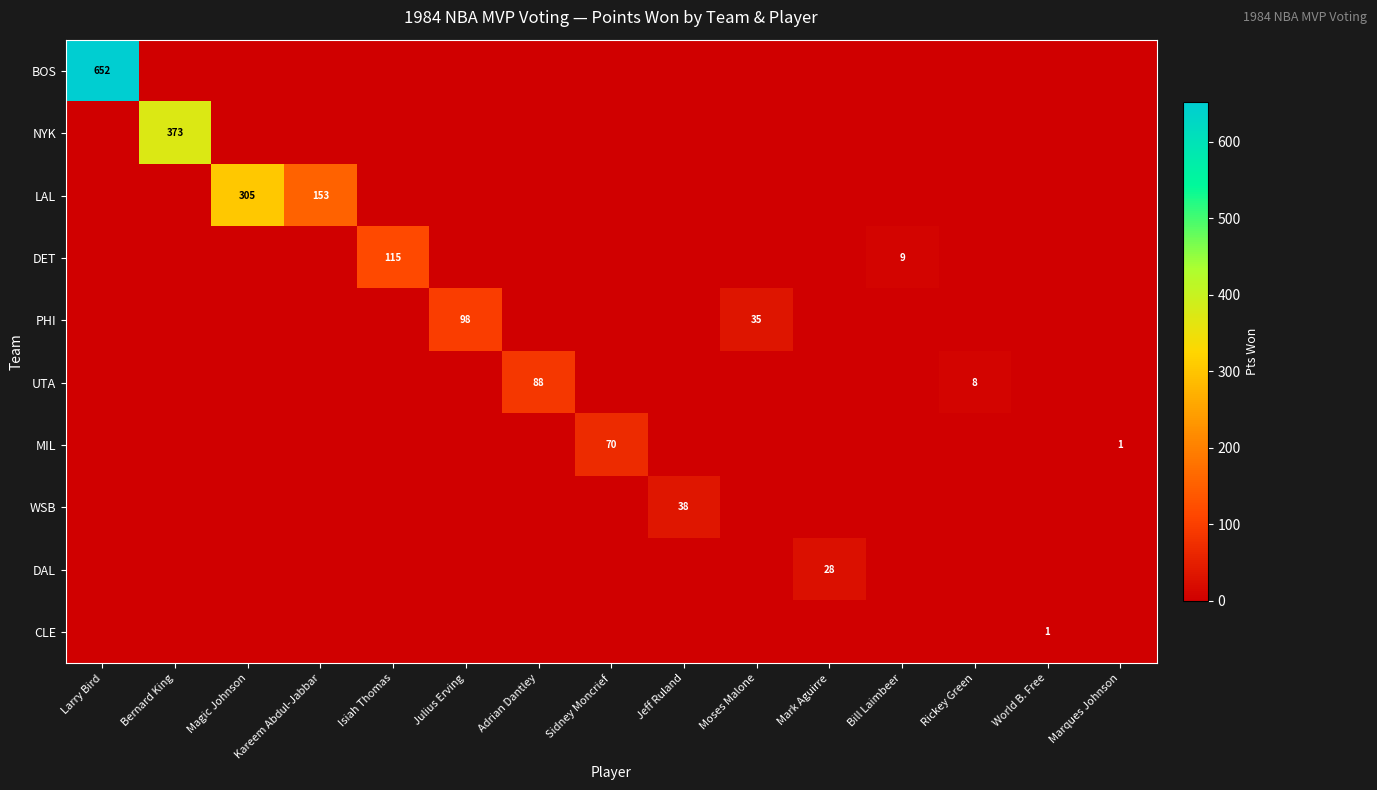

Count the number of categories in the chart.

15